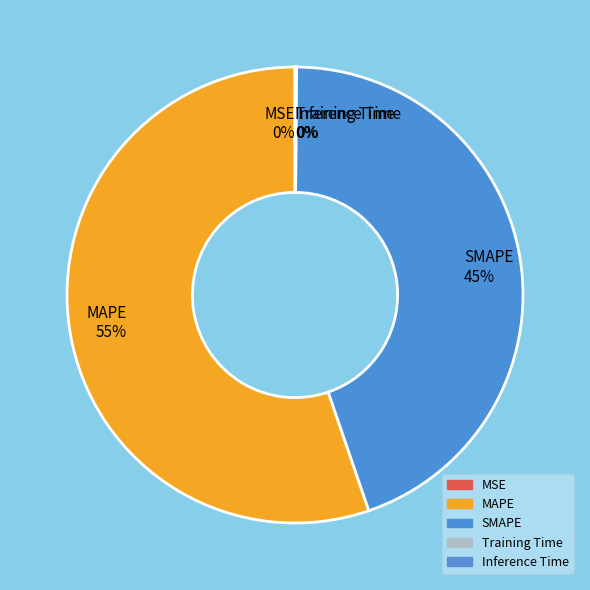

Is SMAPE the majority of the pie?

No